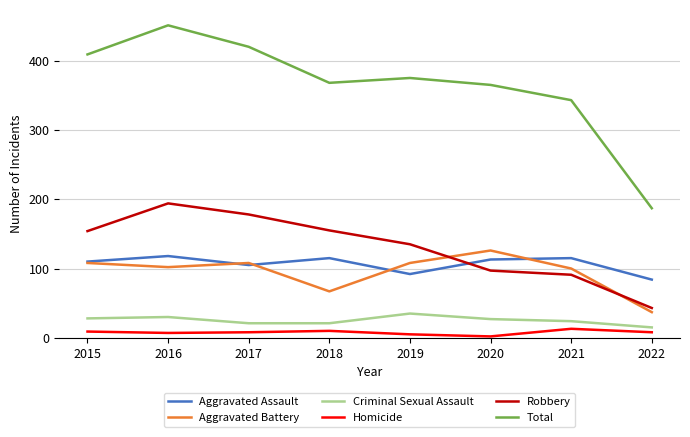

At which category does the chart reach its peak across all series?

2016